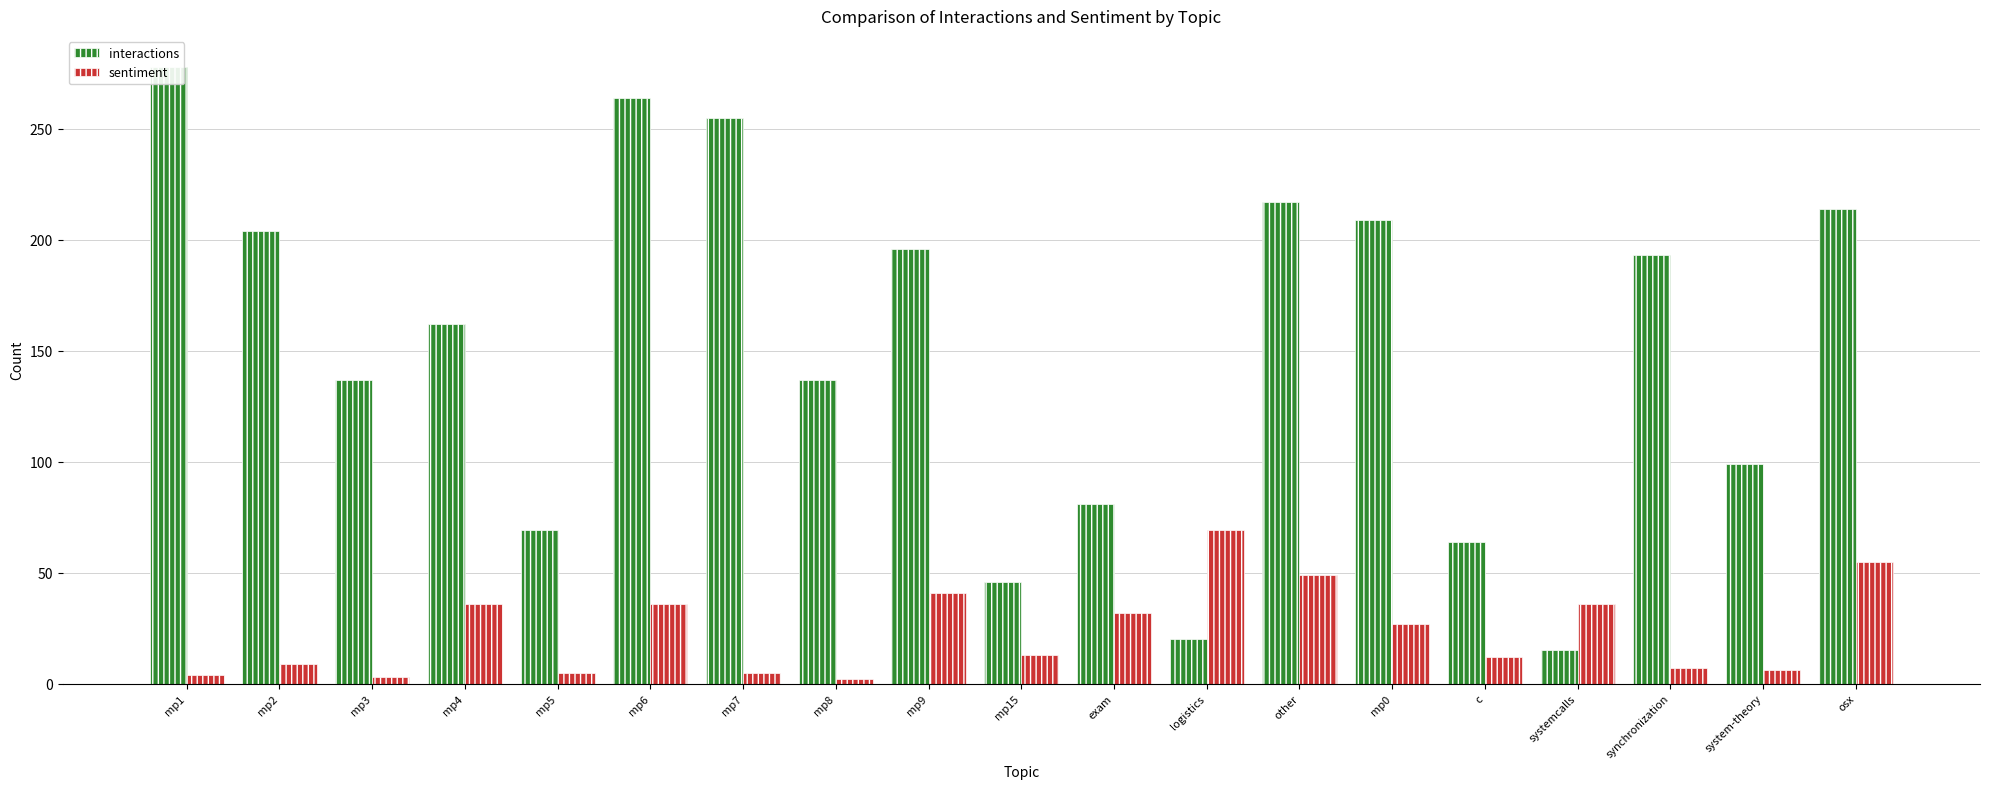

Reading left to right, transcribe all the data shown in this chart.

interactions: 278	204	137	162	69	264	255	137	196	46	81	20	217	209	64	15	193	99	214
sentiment: 4	9	3	36	5	36	5	2	41	13	32	69	49	27	12	36	7	6	55